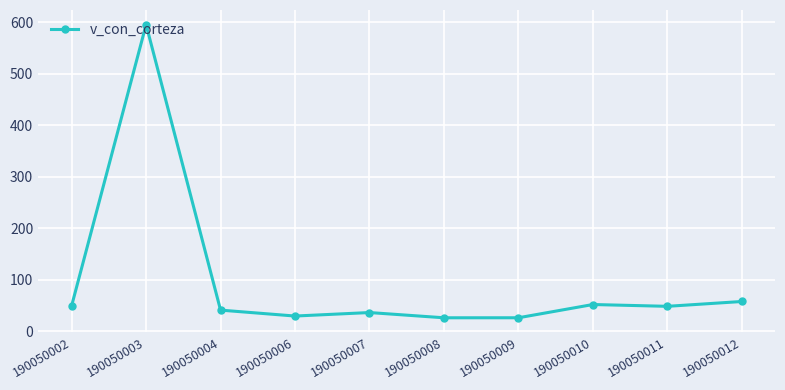

What is the sum of the values at 190050006 and 190050010?

80.8